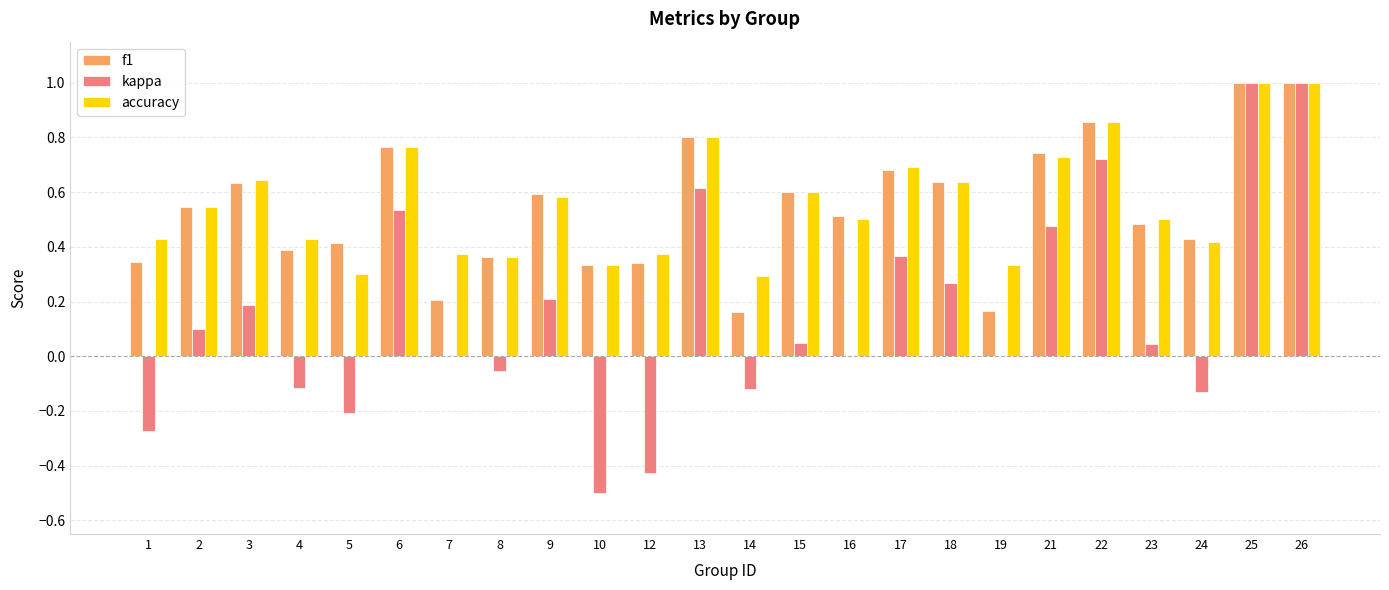

Between 13 and 25, which series saw the biggest shift?

kappa